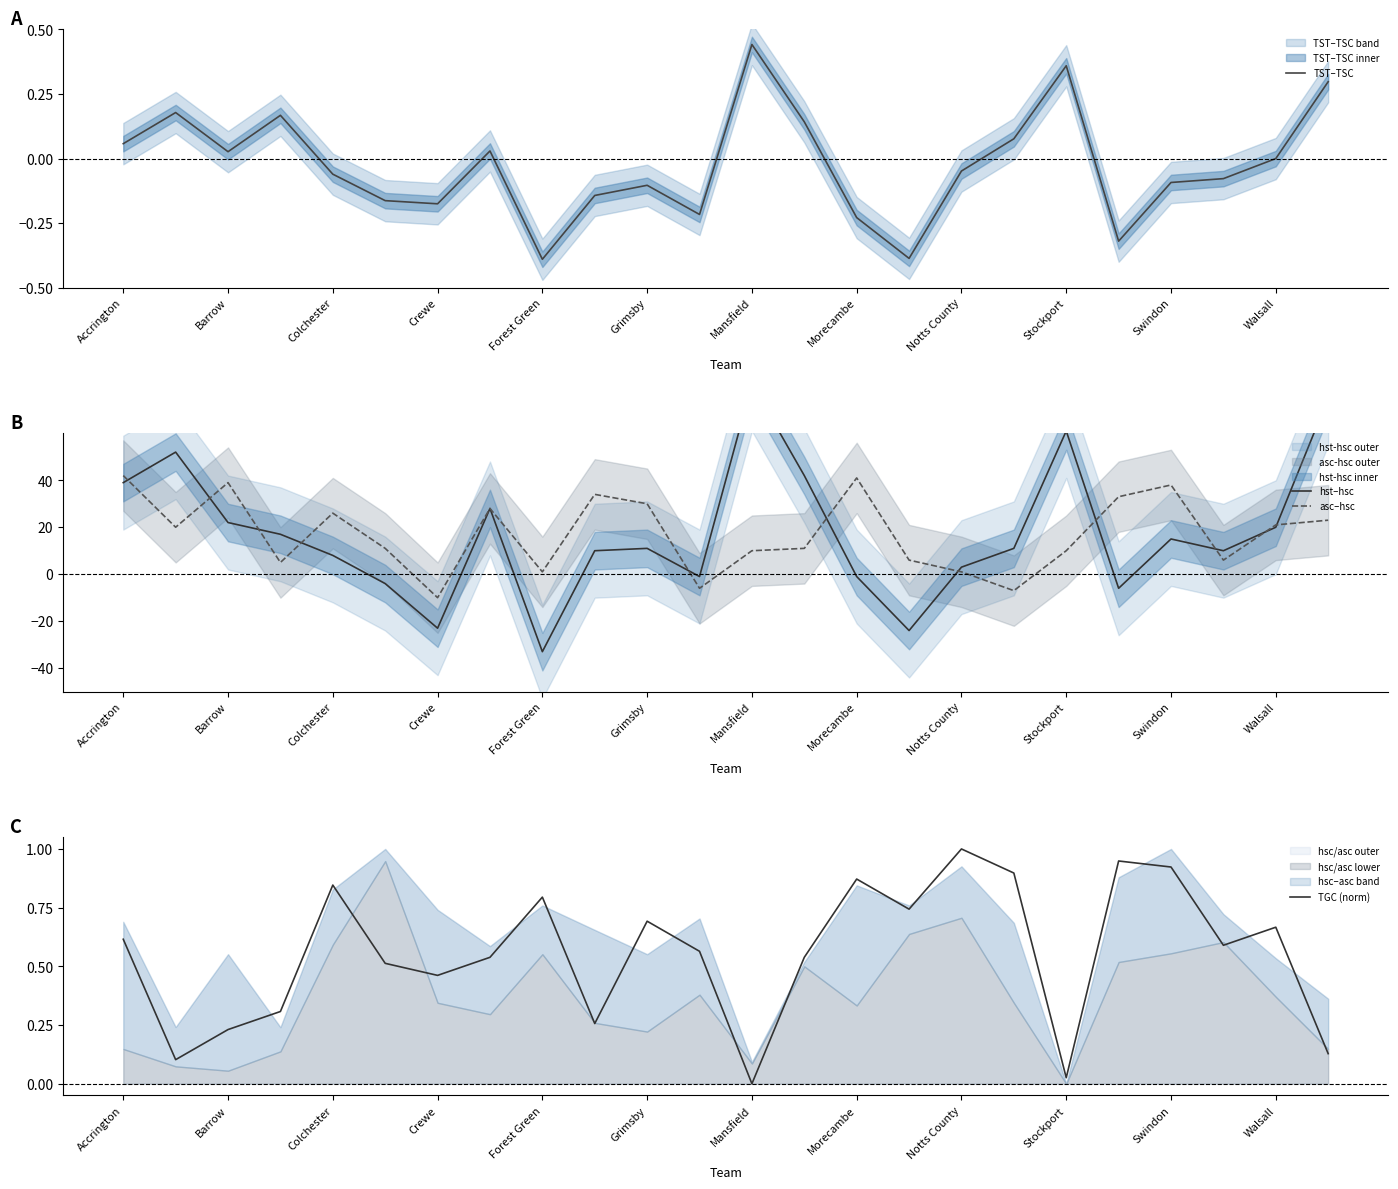

What is the minimum value for asc–hsc?

-10